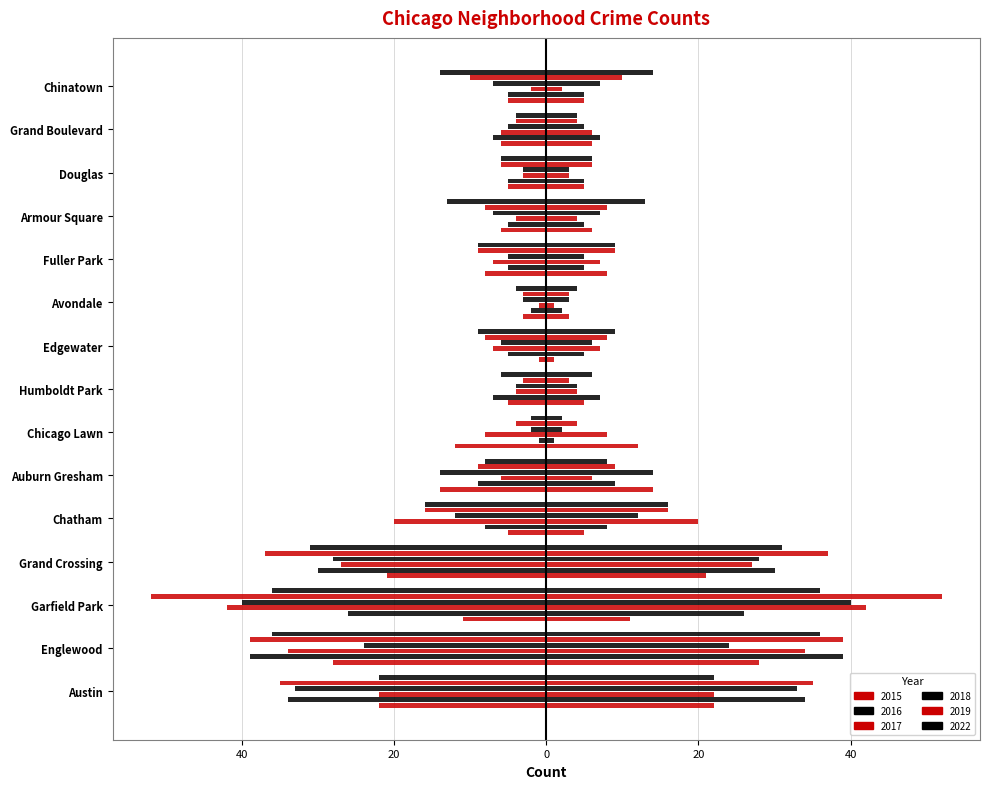

How many values in the 2022 series exceed -9?

6